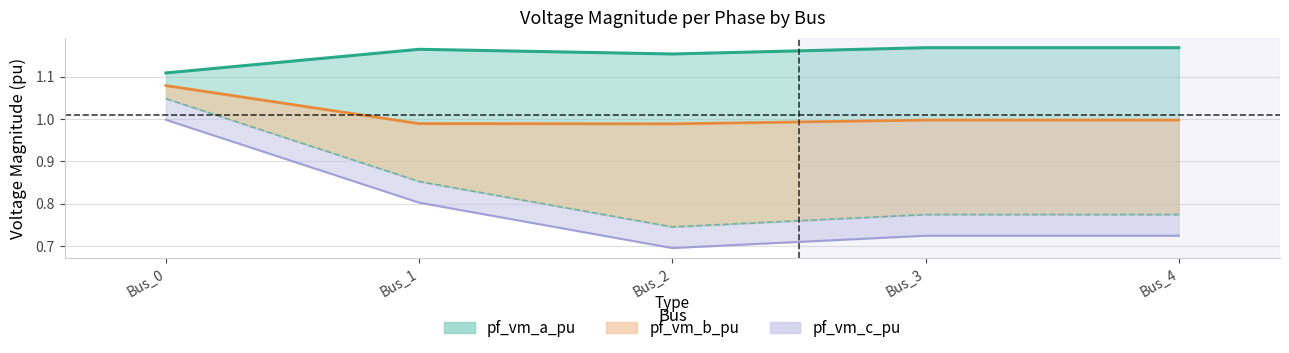

True or false: pf_vm_b_pu and pf_vm_a_pu cross at least once.

False